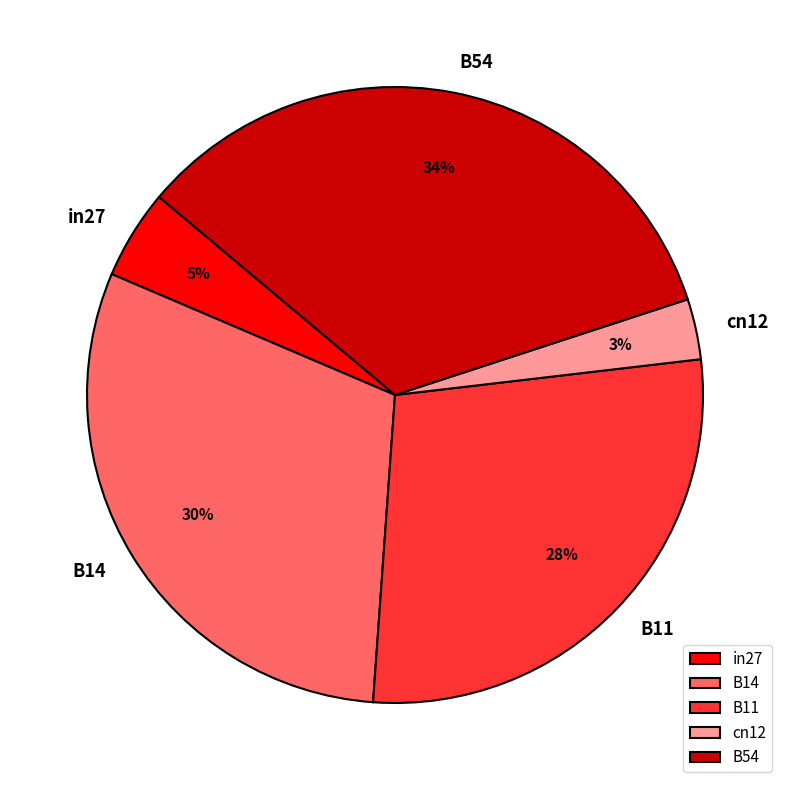

To the nearest percent, what percentage of the pie is in27?

5%